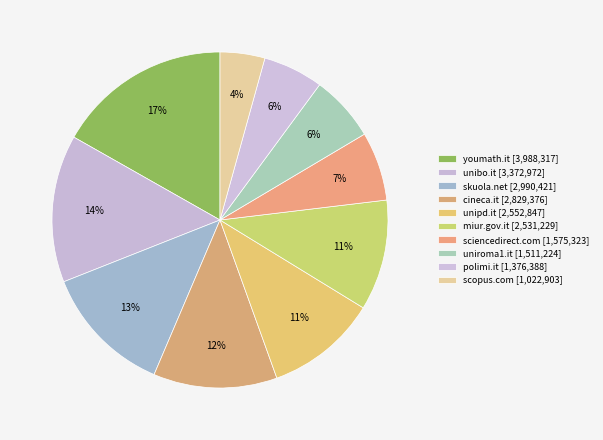

To the nearest percent, what portion does miur.gov.it represent?

11%